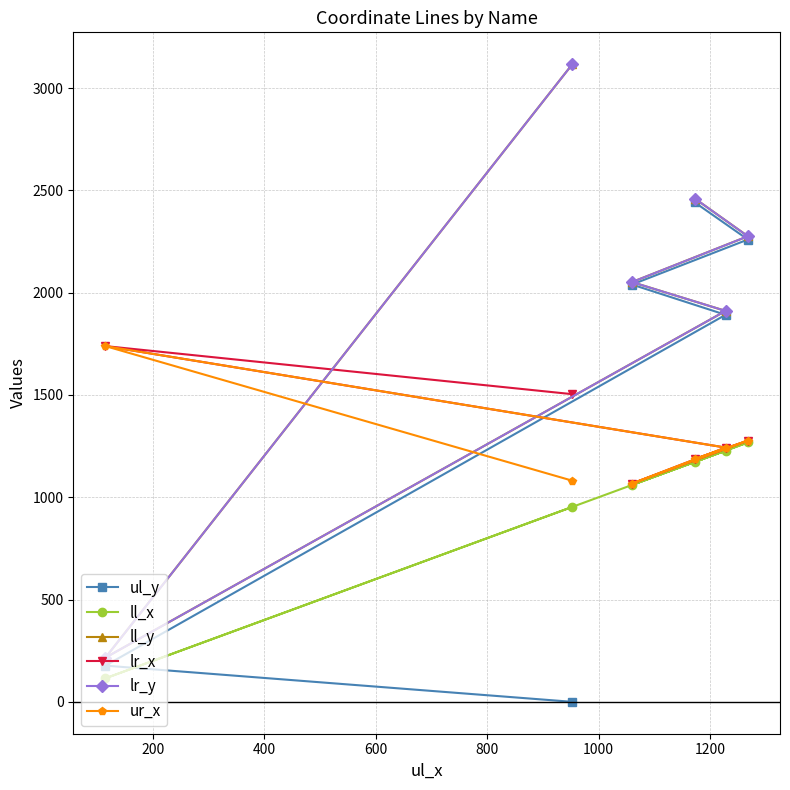

How many values in the lr_y series exceed 2276?

2